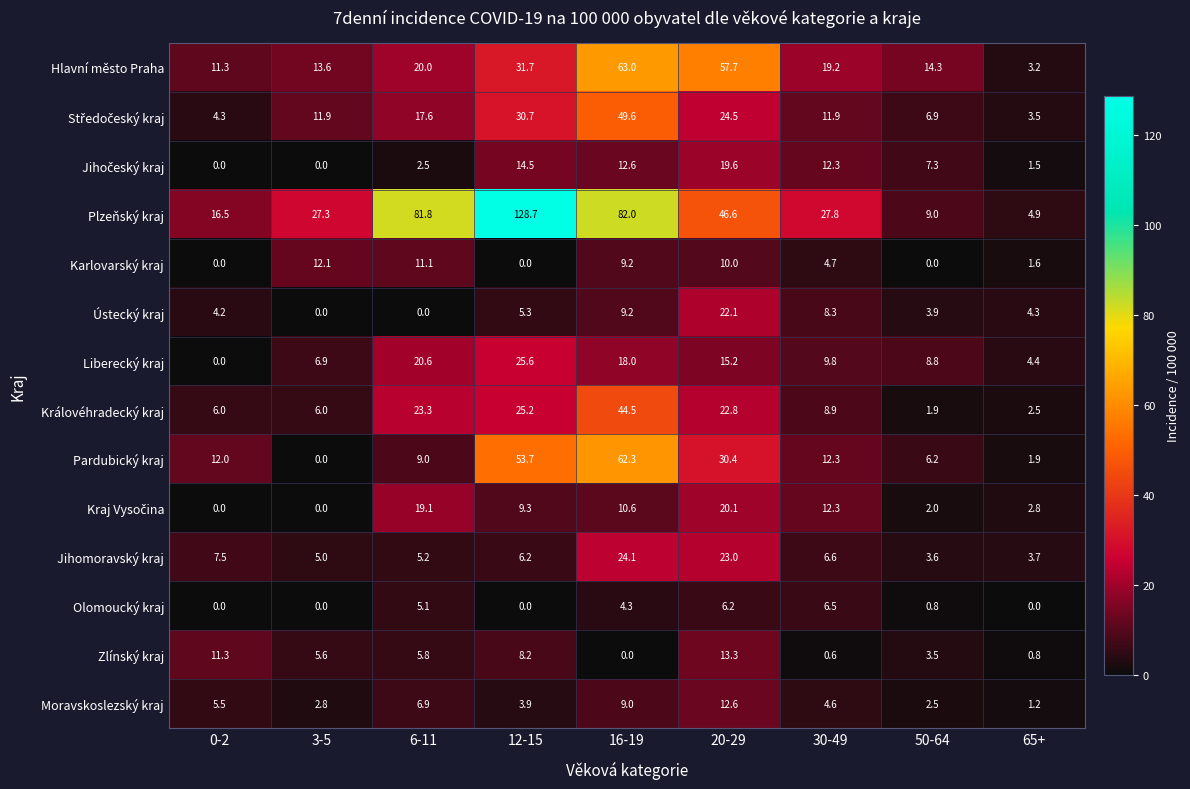

Which series changed the most between 0-2 and 6-11?

Plzeňský kraj